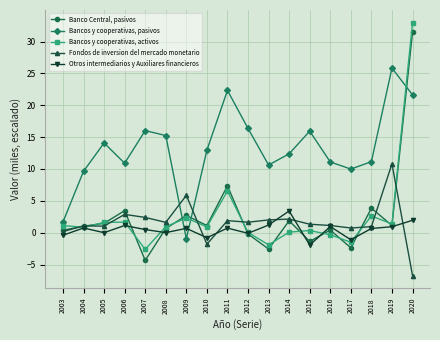

At which category is the sum across all series the highest?

2020